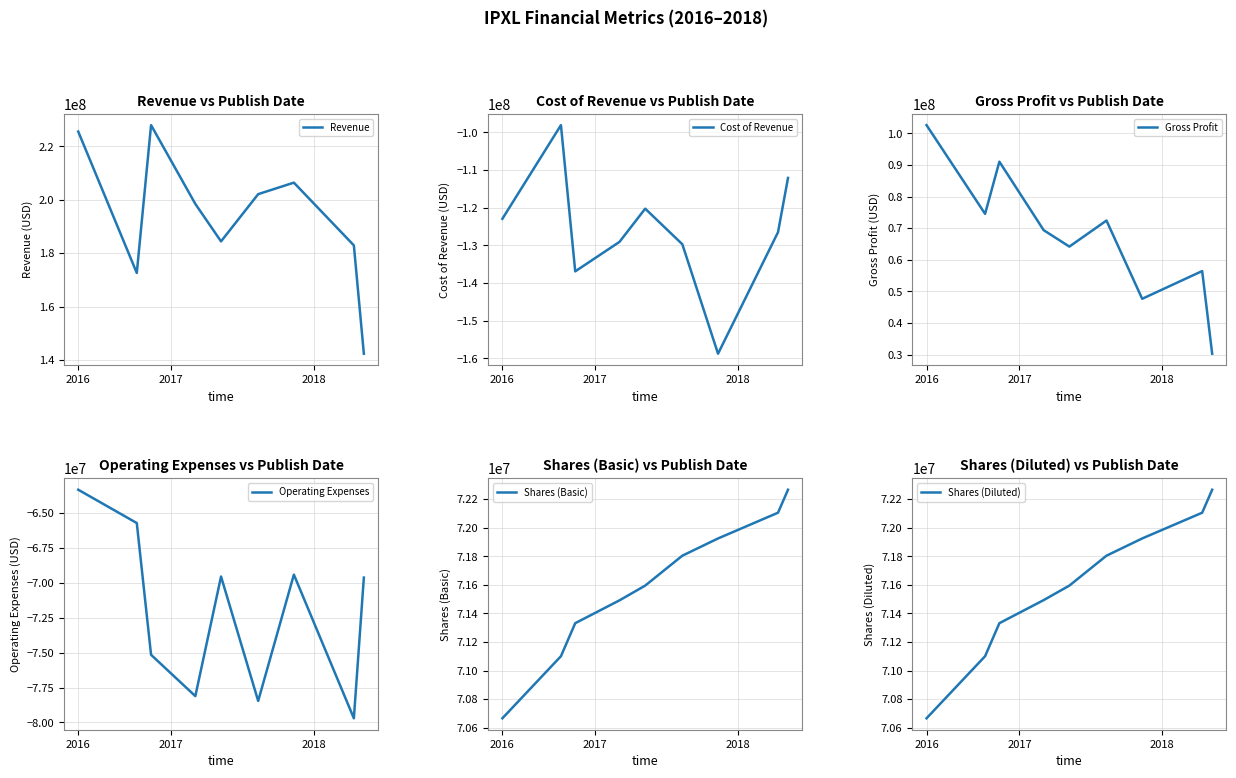

Which series has the widest spread of values?

Revenue